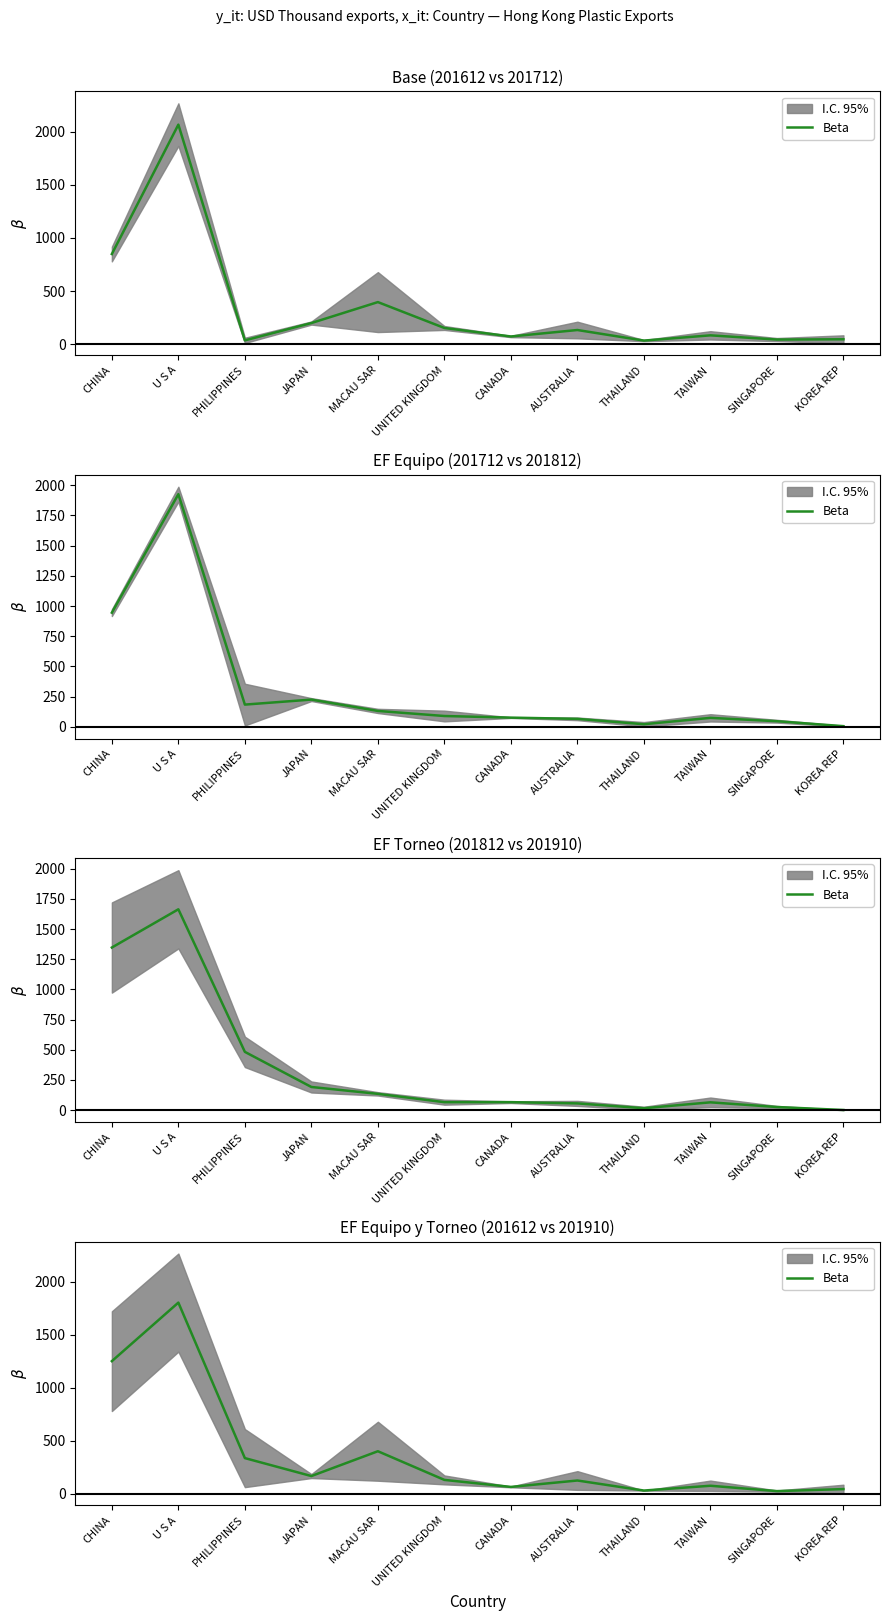

Rank the categories by value from highest to lowest.

U S A, CHINA, MACAU SAR, PHILIPPINES, JAPAN, UNITED KINGDOM, AUSTRALIA, TAIWAN, CANADA, KOREA REP, THAILAND, SINGAPORE